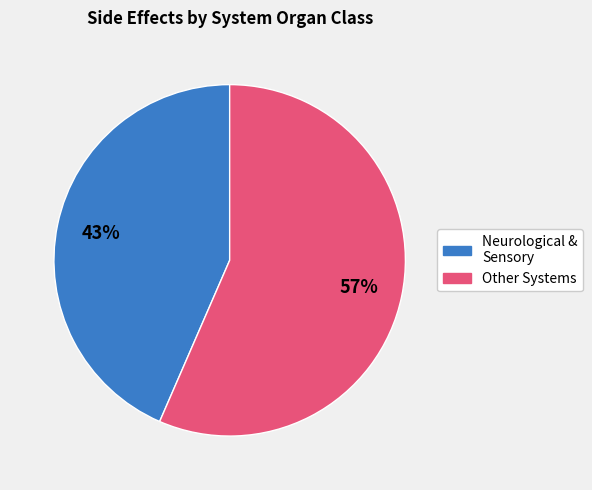

Is there a majority slice in this chart?

Yes